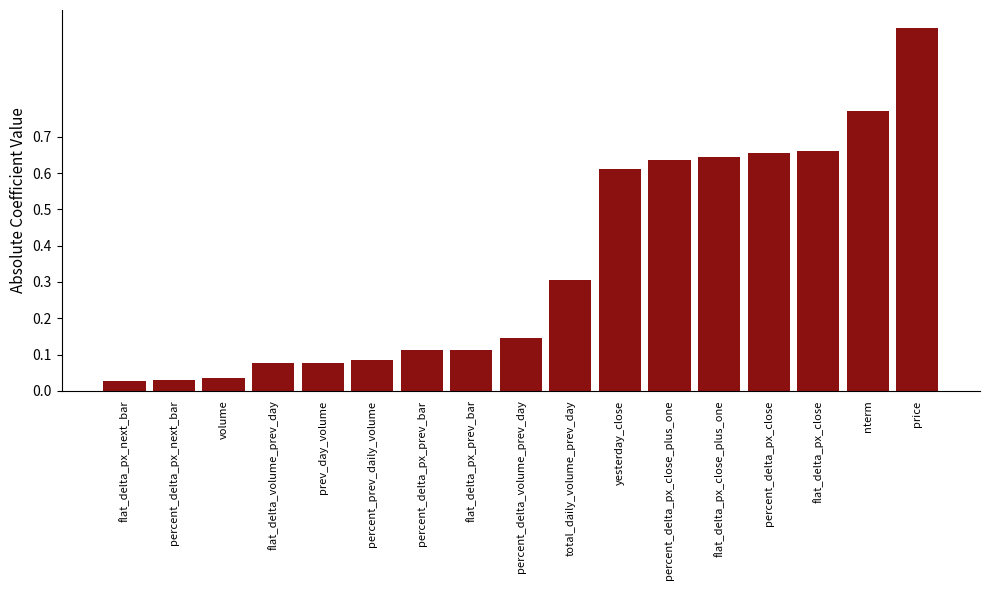

What is the change in value from prev_day_volume to yesterday_close?

+0.5